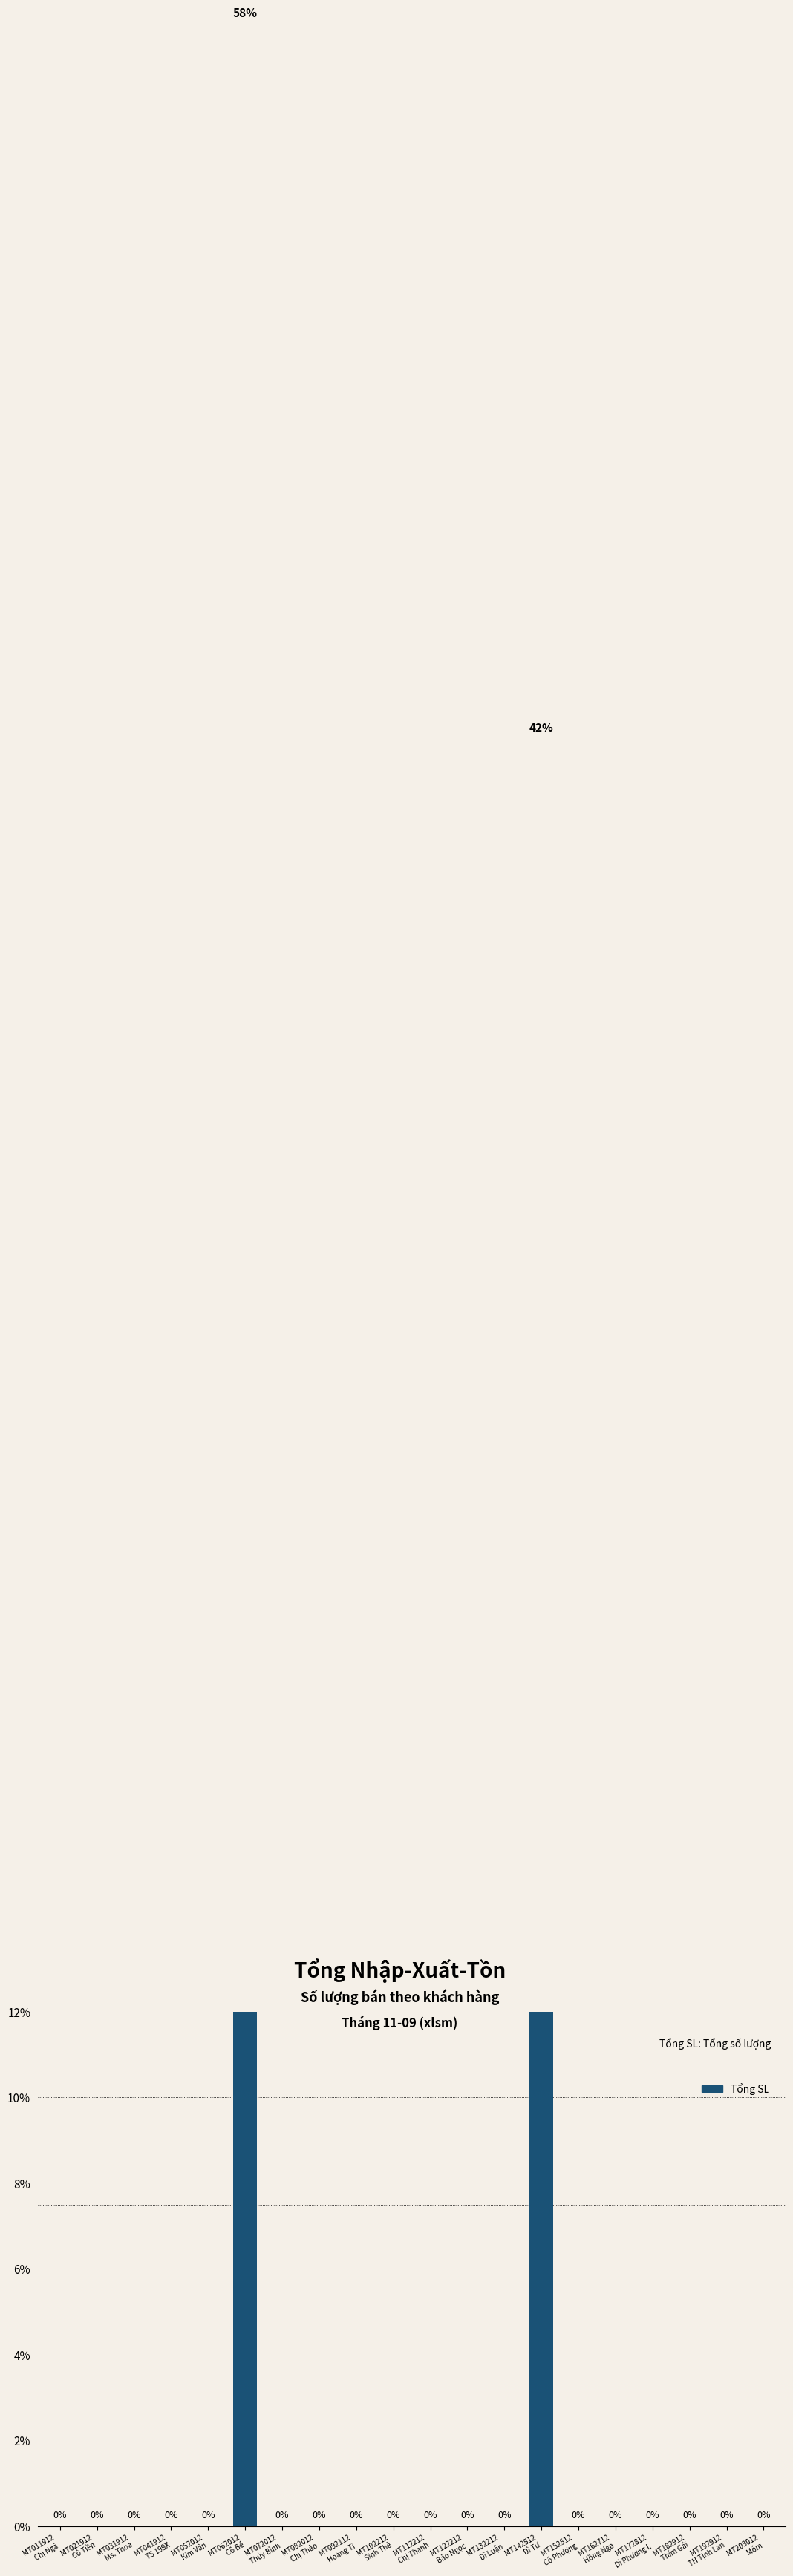

How many values exceed 0?

2